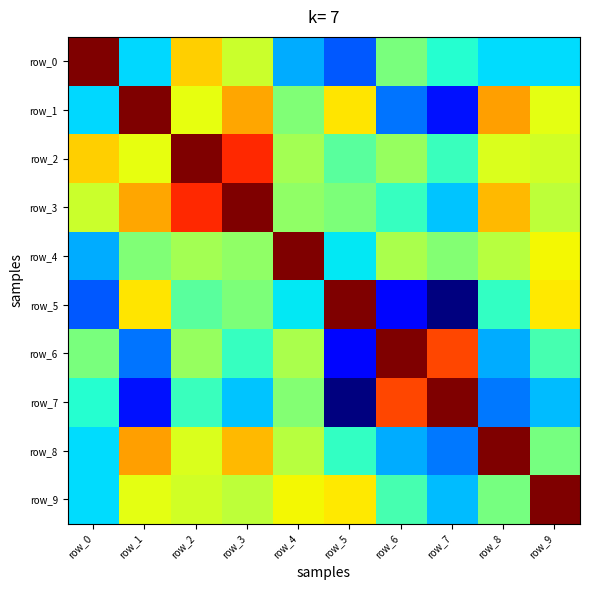

Reading left to right, transcribe all the data shown in this chart.

row_0: 1.5	0.5	1.0	0.9	0.4	0.3	0.7	0.6	0.5	0.5
row_1: 0.5	1.5	0.9	1.1	0.8	1.0	0.4	0.2	1.1	0.9
row_2: 1.0	0.9	1.5	1.3	0.8	0.7	0.8	0.6	0.9	0.9
row_3: 0.9	1.1	1.3	1.5	0.8	0.8	0.6	0.5	1.1	0.9
row_4: 0.4	0.8	0.8	0.8	1.5	0.5	0.8	0.8	0.9	1.0
row_5: 0.3	1.0	0.7	0.8	0.5	1.5	0.2	0.0	0.6	1.0
row_6: 0.7	0.4	0.8	0.6	0.8	0.2	1.5	1.3	0.4	0.7
row_7: 0.6	0.2	0.6	0.5	0.8	0.0	1.3	1.5	0.4	0.5
row_8: 0.5	1.1	0.9	1.1	0.9	0.6	0.4	0.4	1.5	0.7
row_9: 0.5	0.9	0.9	0.9	1.0	1.0	0.7	0.5	0.7	1.5